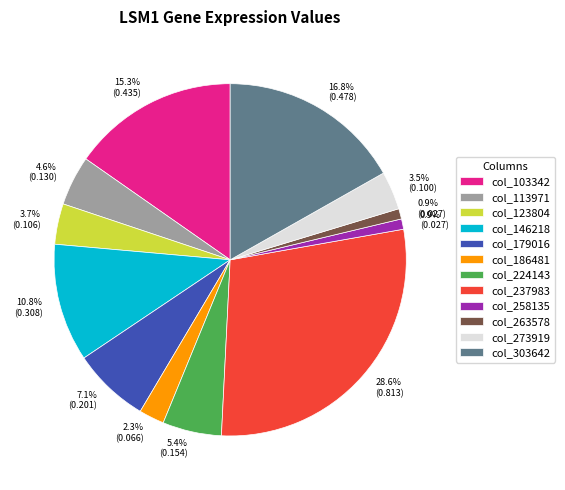

How many slices are in this pie chart?

12